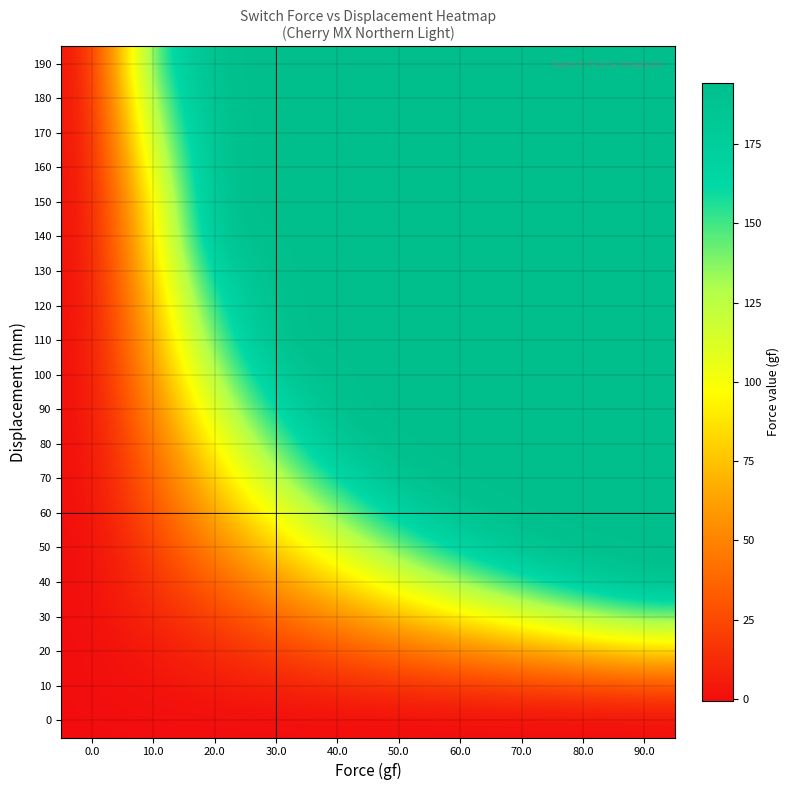

What is the greatest value displayed?

194